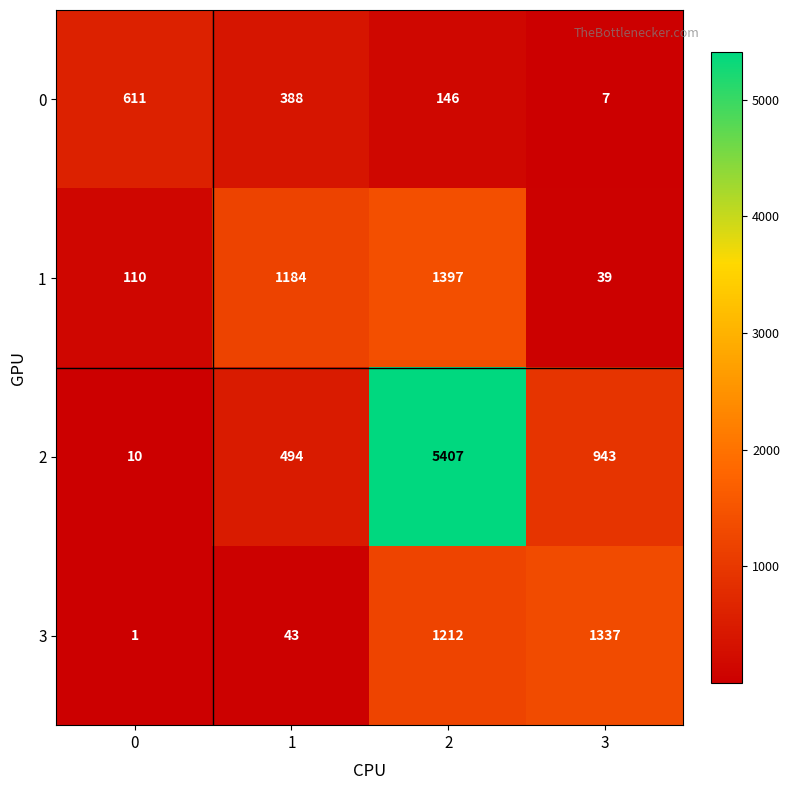

Between 0 and 3, which series saw the biggest shift?

3